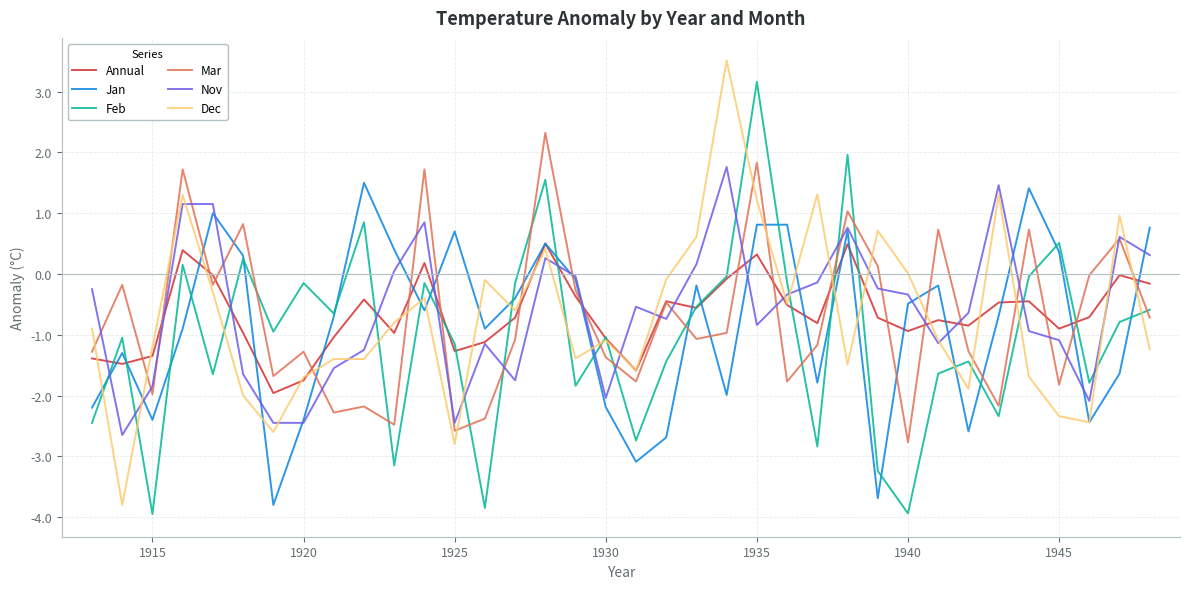

At how many categories does at least one series exceed -1?

34